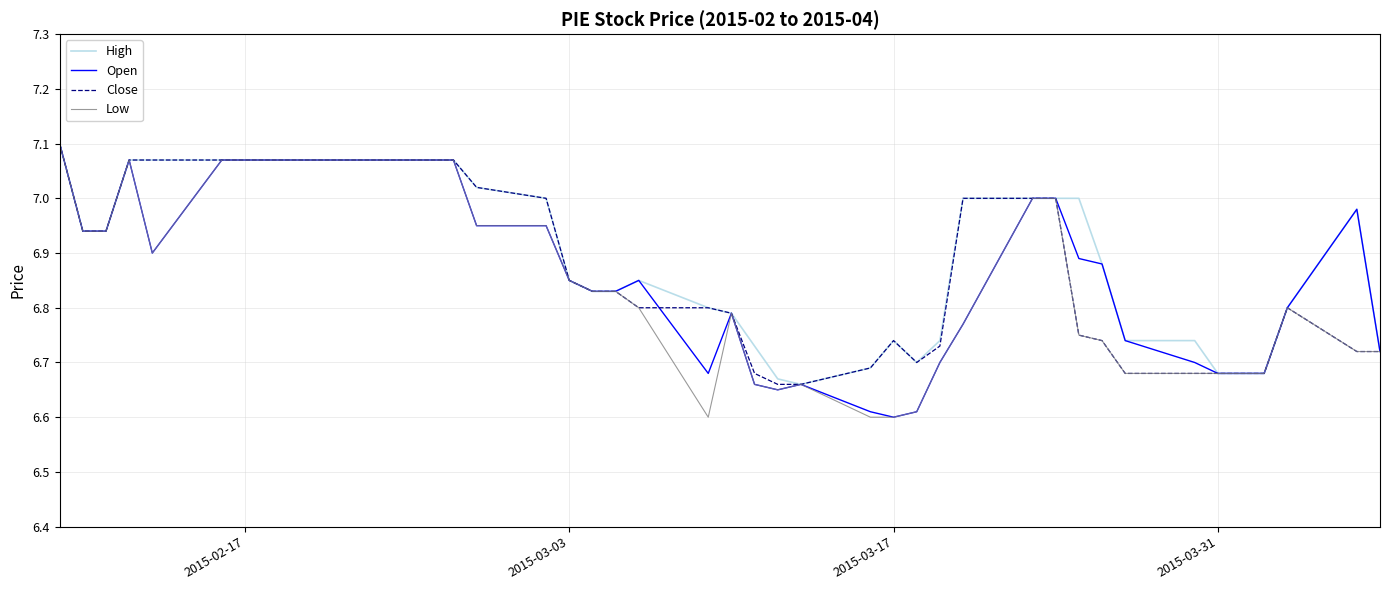

What are all the series names shown in the legend?

High, Open, Close, Low